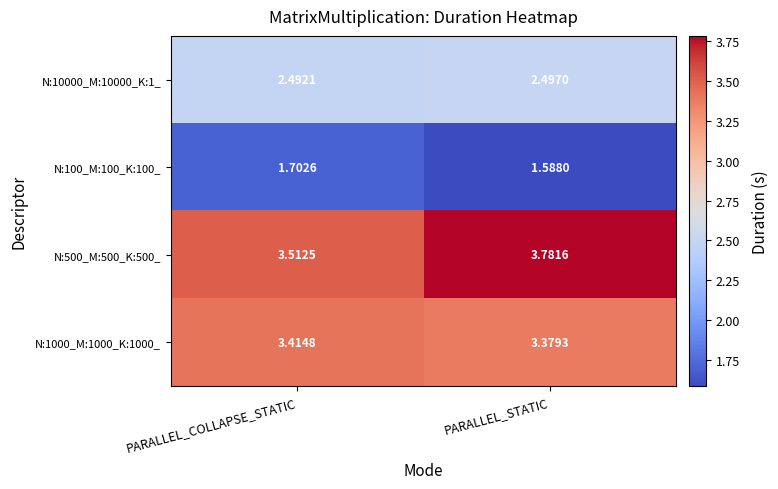

Which label corresponds to the largest value in the chart?

PARALLEL_STATIC